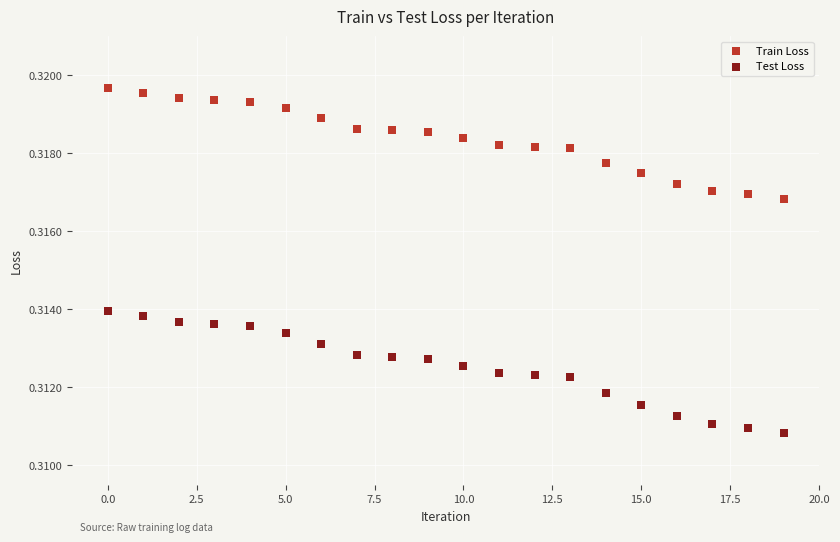

Which series has the widest spread of Y values?

Test Loss